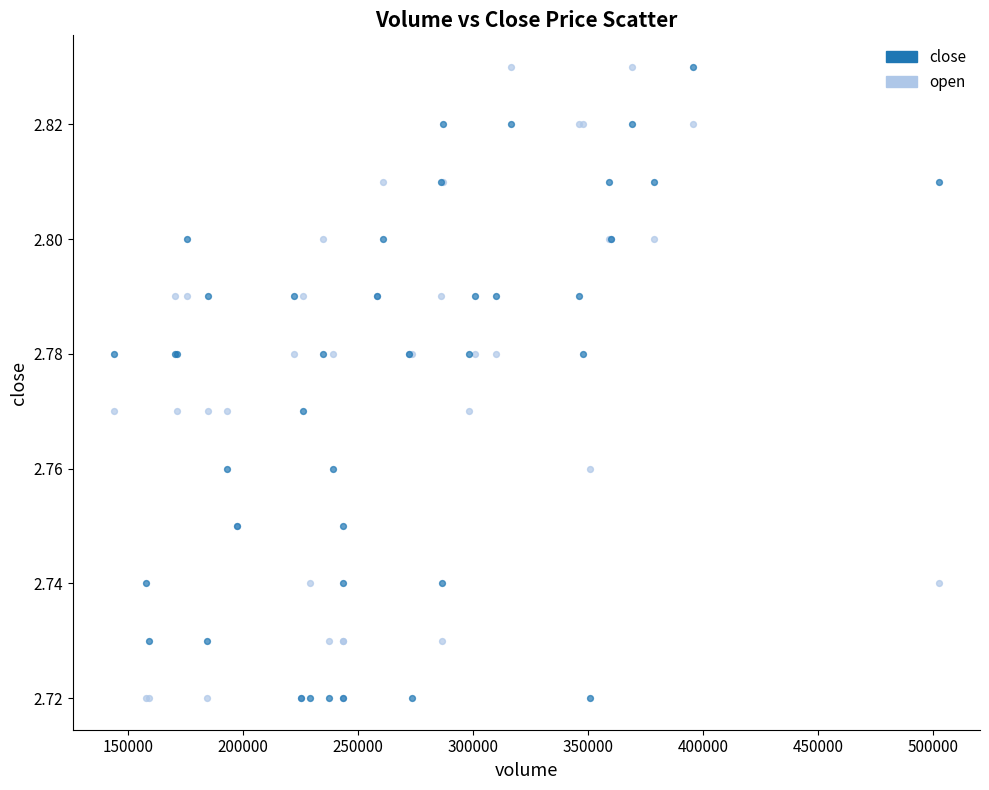

What is the X range (max minus min) for the scatter plot?

358467.8